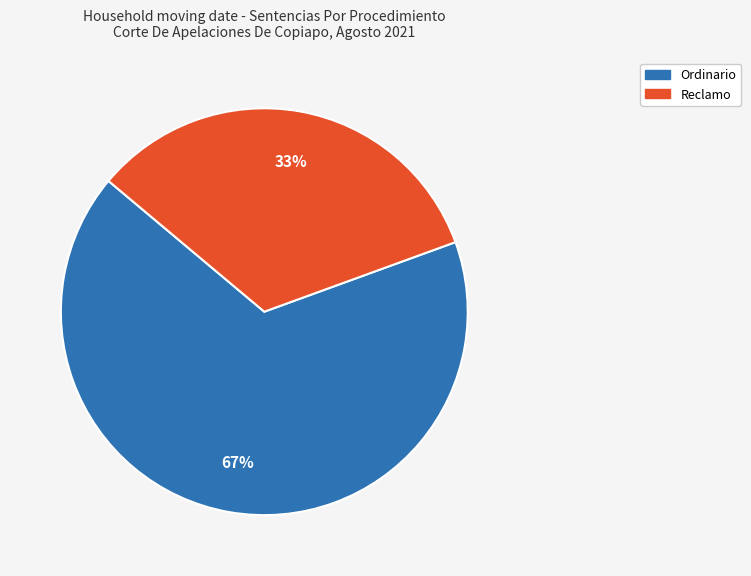

The Reclamo slice represents 33% of the pie. True or false?

True